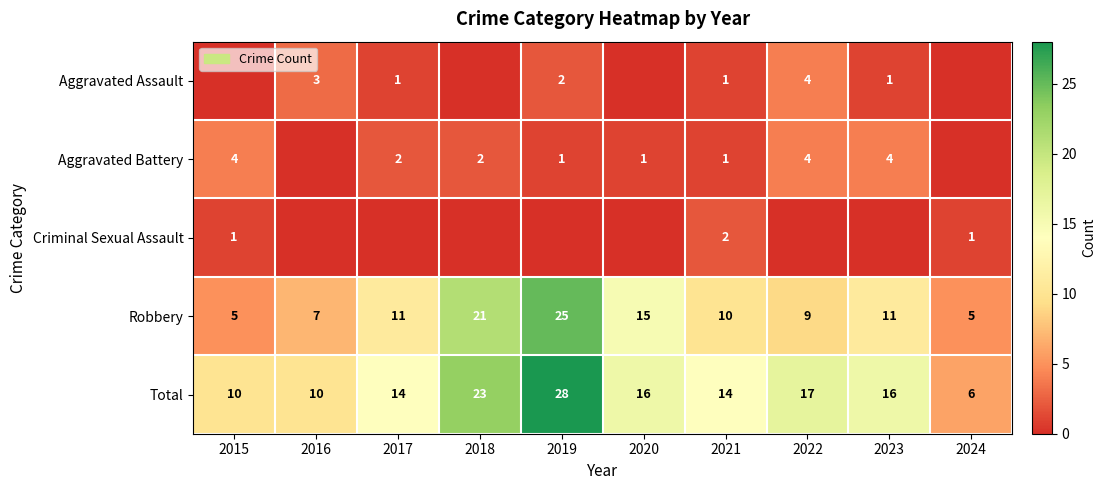

How many values in the Robbery series are below 11?

5